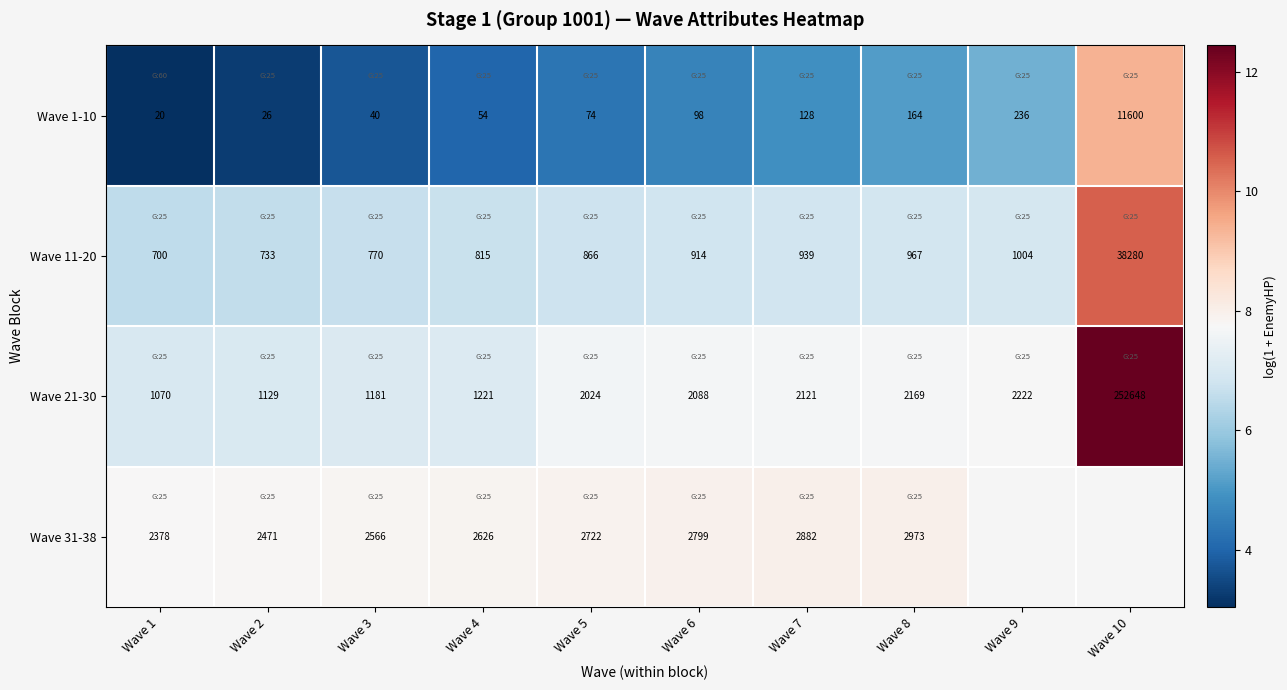

Is the value of Wave 1-10 at Wave 8 greater than the value of Wave 21-30 at Wave 10?

No